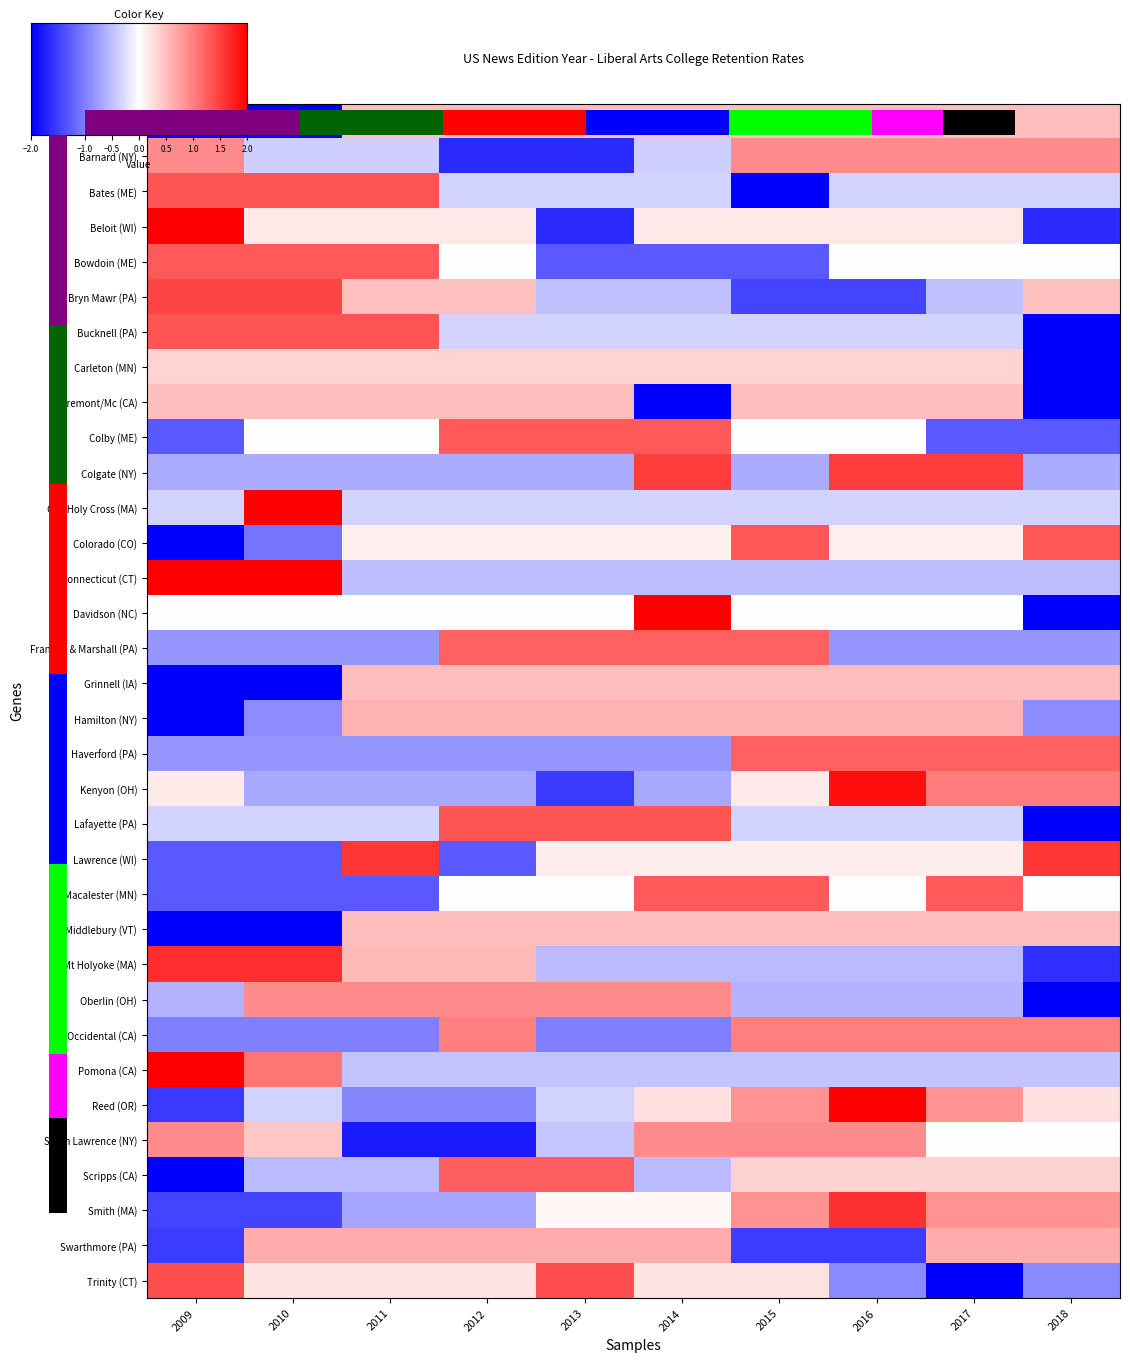

How many data points does each series have?

10